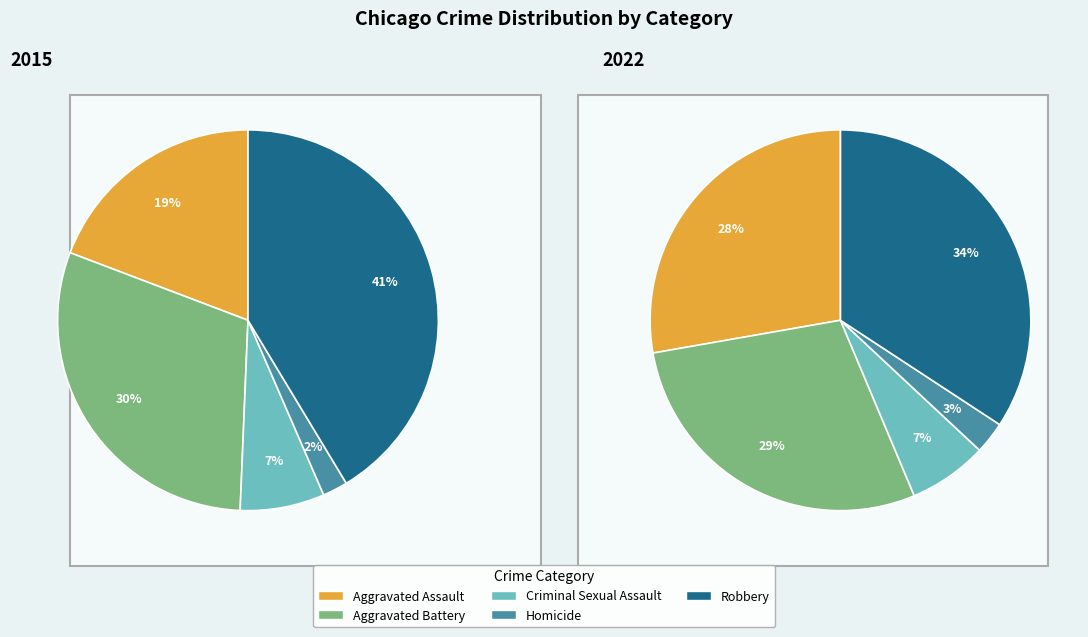

The Robbery slice represents 47% of the pie. True or false?

False